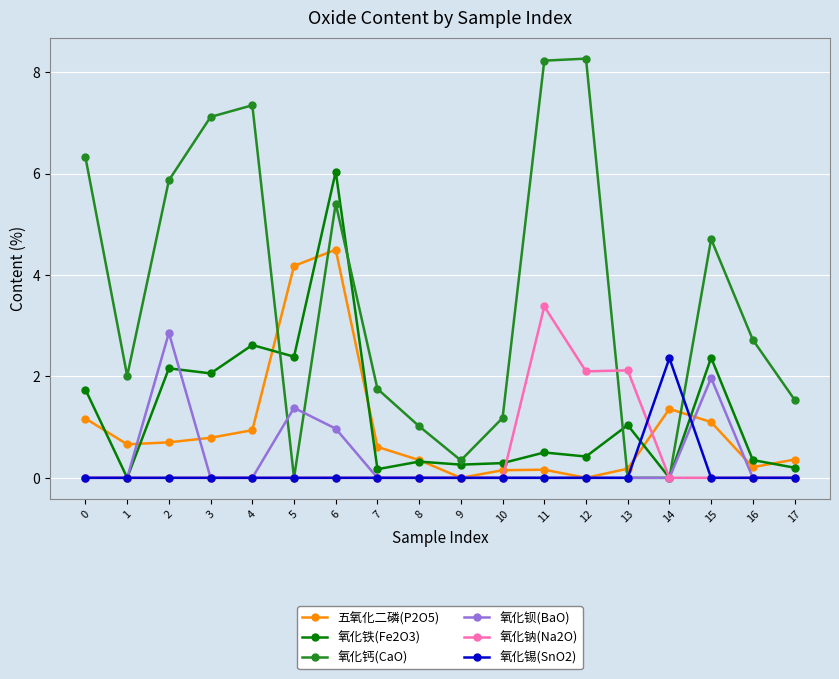

How many series are shown in this chart?

6